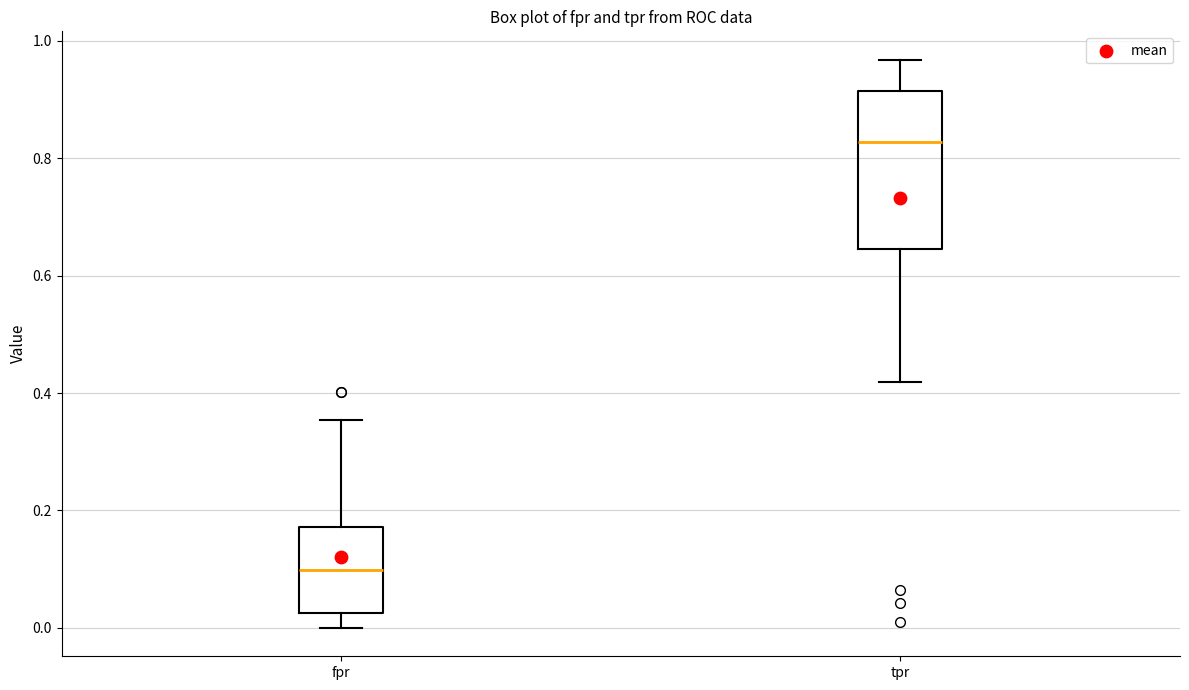

Which box's median line is the lowest?

fpr